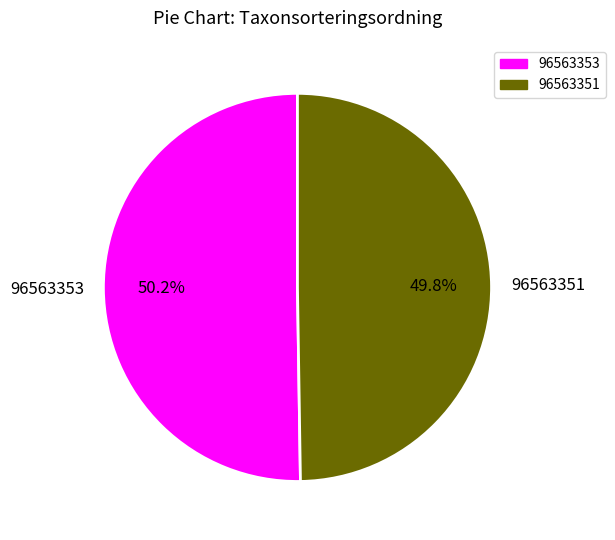

Is there a majority slice in this chart?

Yes